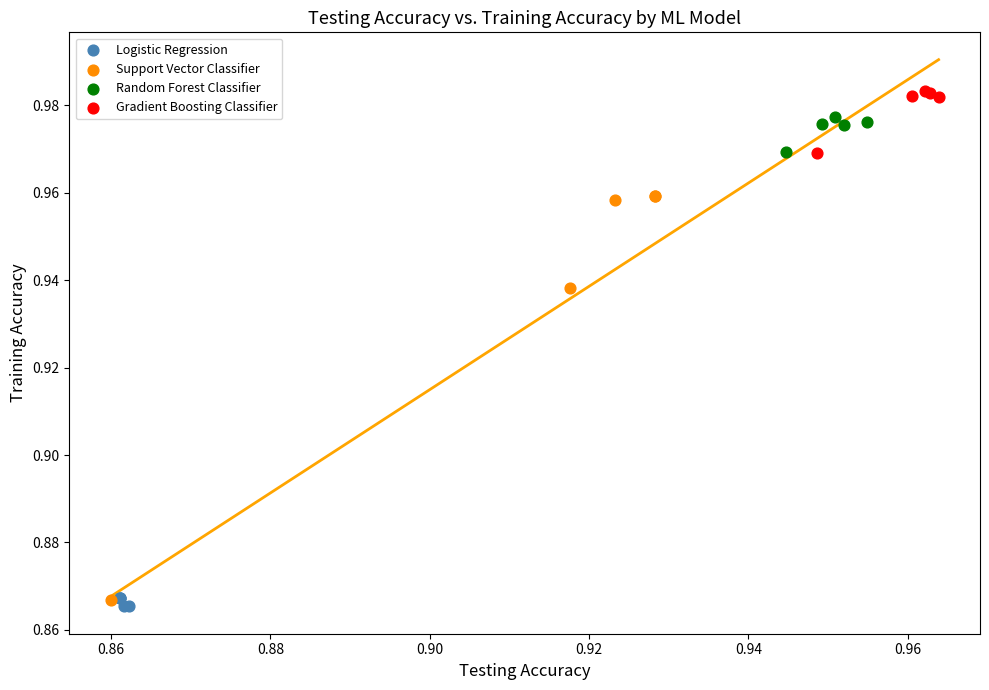

Which series contains the lowest Y value?

Logistic Regression